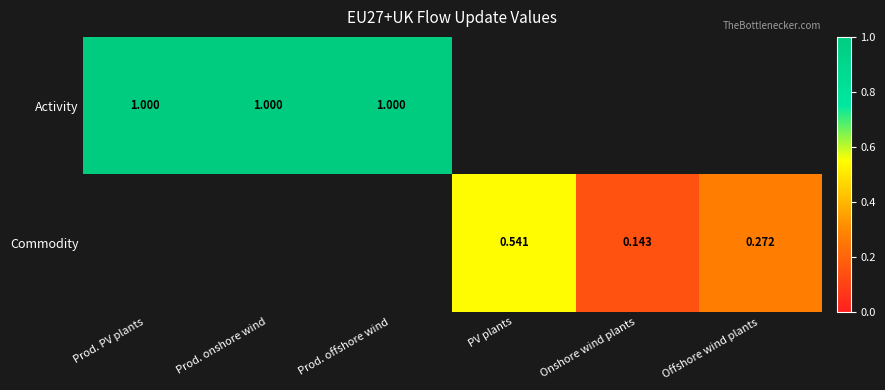

Is it true that Commodity equals 0.3 at Offshore wind plants?

True